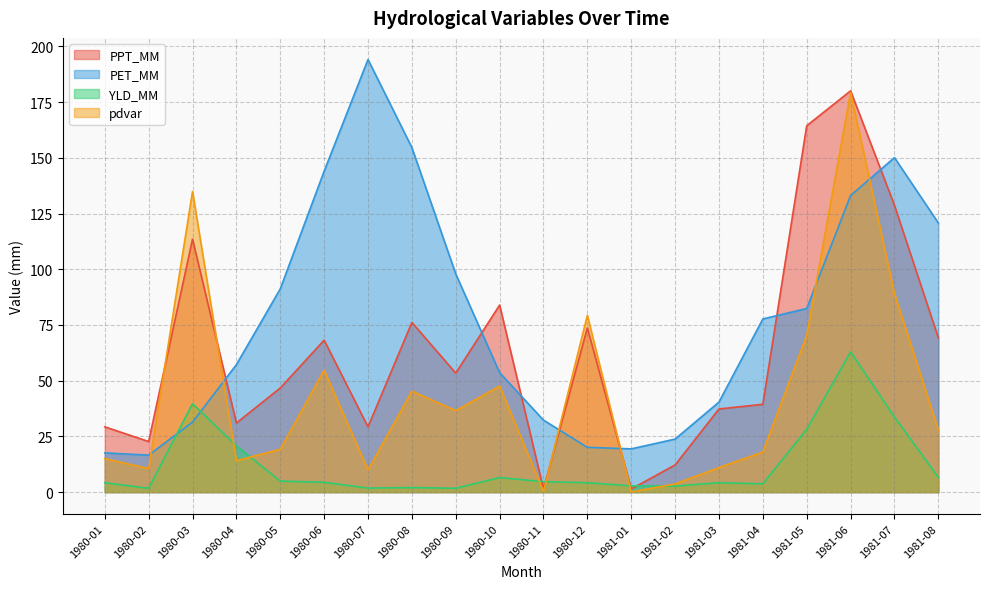

What are all the series names shown in the legend?

PPT_MM, PET_MM, YLD_MM, pdvar